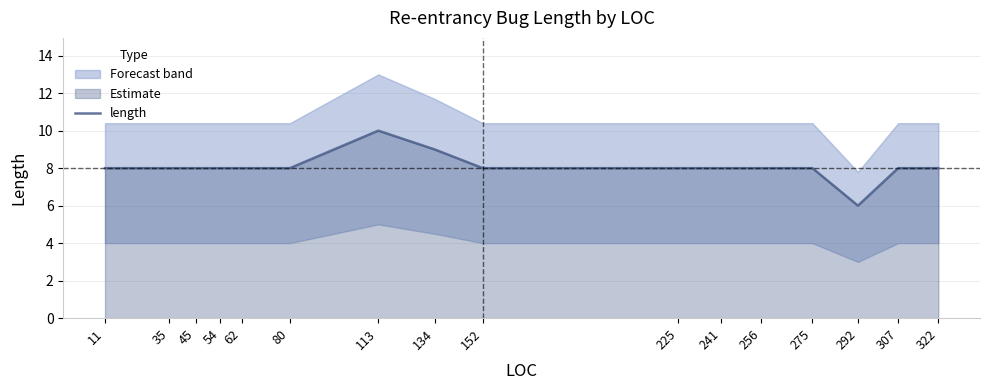

What is the average value?

8